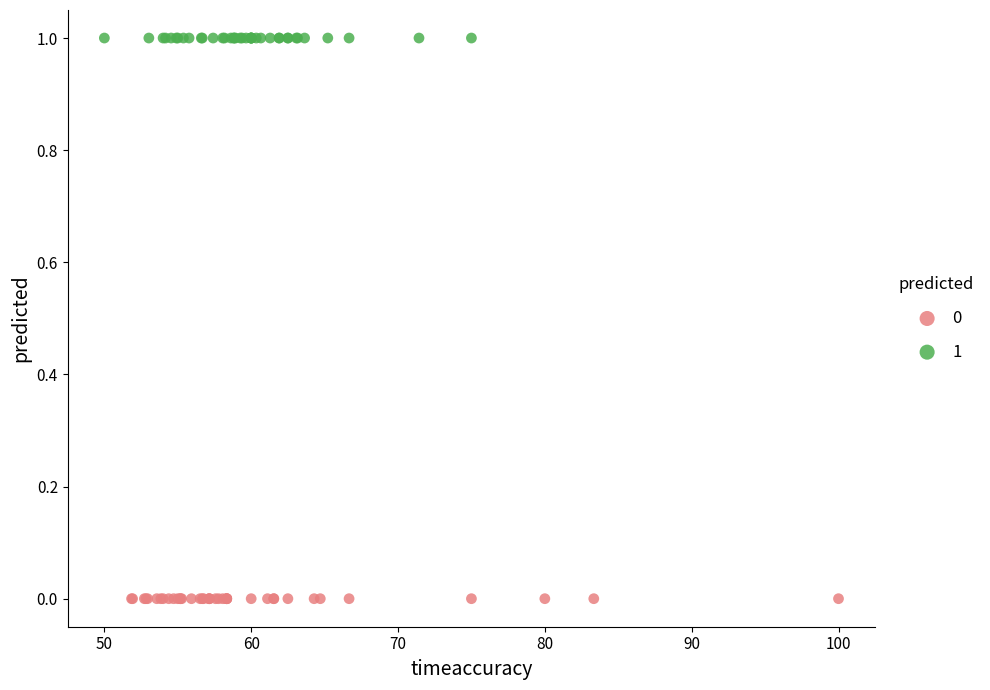

Which series contains the highest Y value?

1